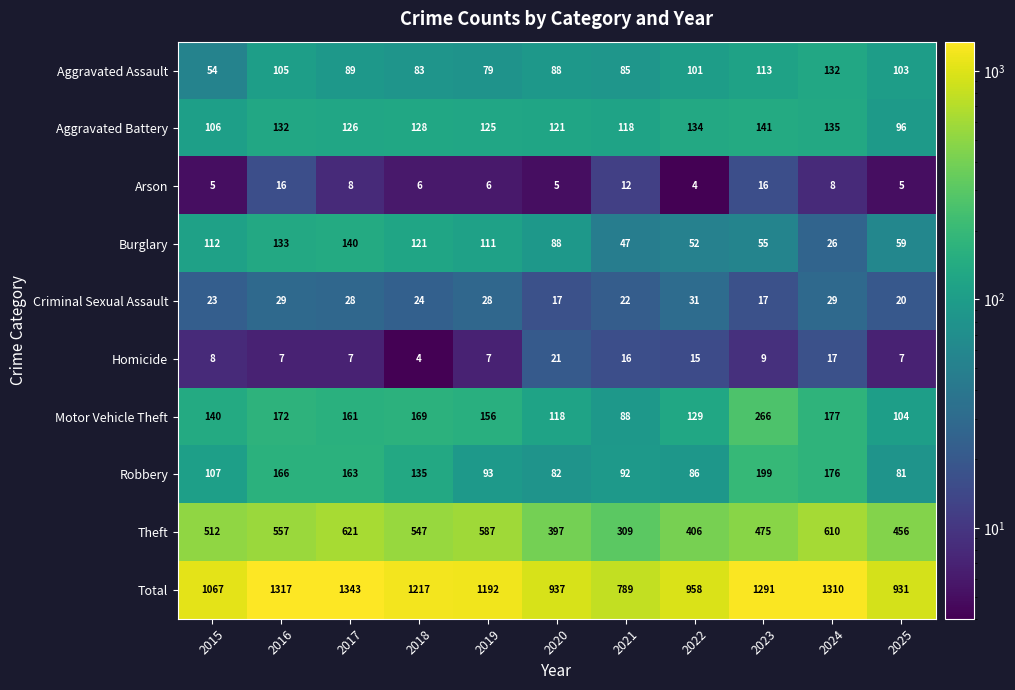

How many data points does each series have?

11